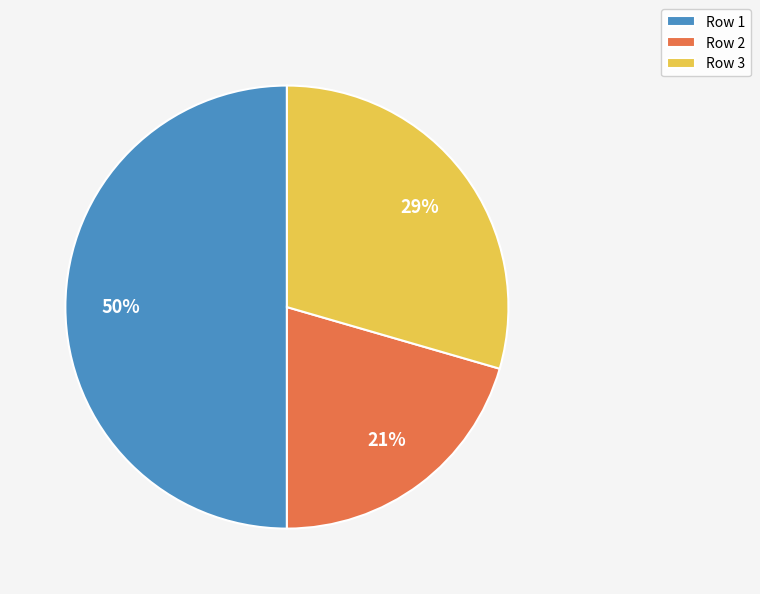

Does Row 3 represent more than half of the total?

No